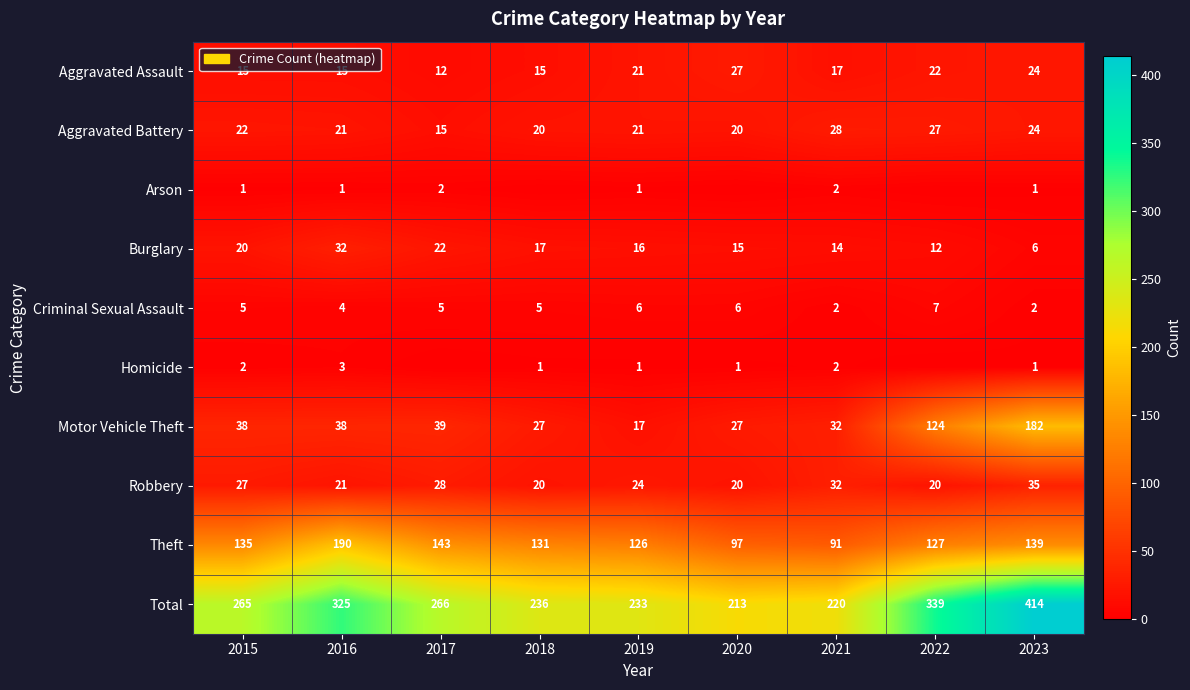

Is the value of Criminal Sexual Assault at 2018 greater than the value of Motor Vehicle Theft at 2019?

No